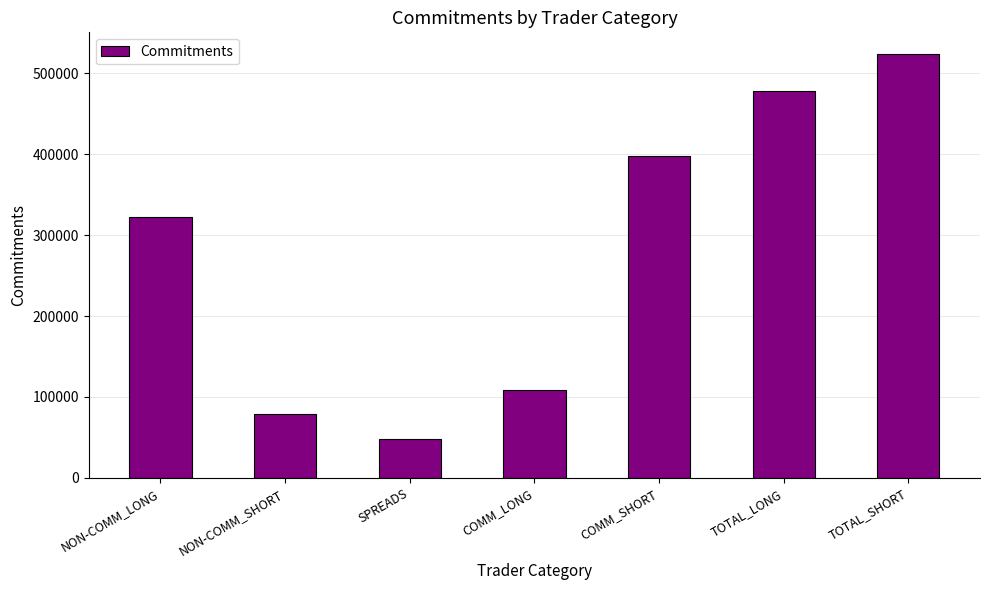

How many bars are there in total?

7